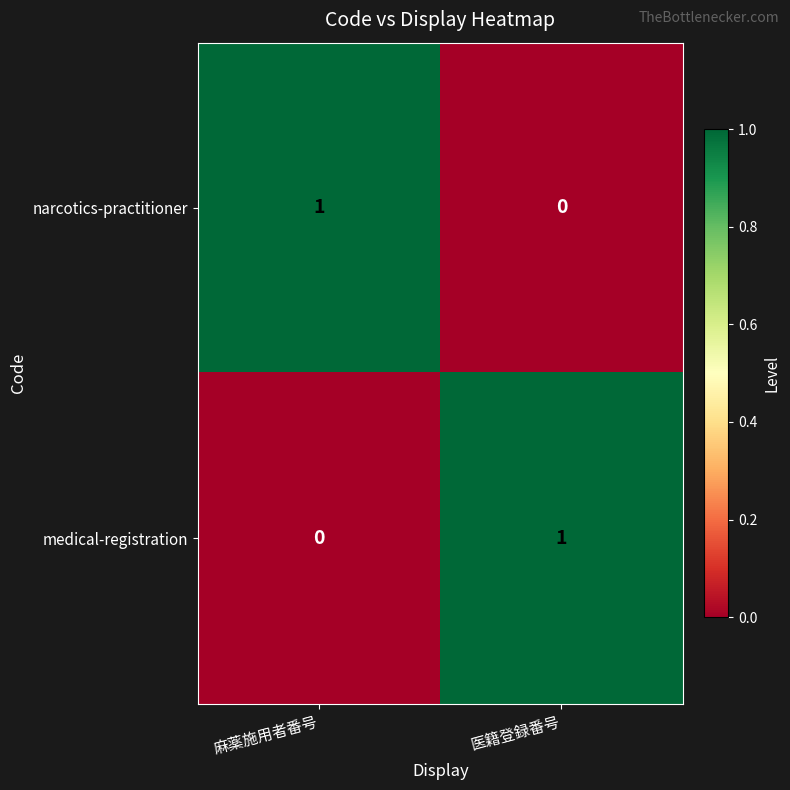

Rank the series at 医籍登録番号 from lowest to highest value.

narcotics-practitioner, medical-registration